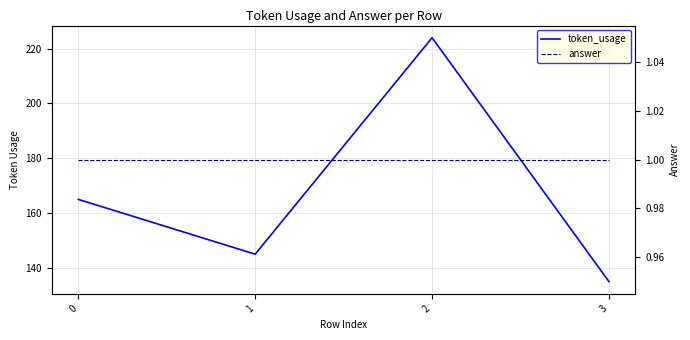

How many distinct data groups are displayed?

2